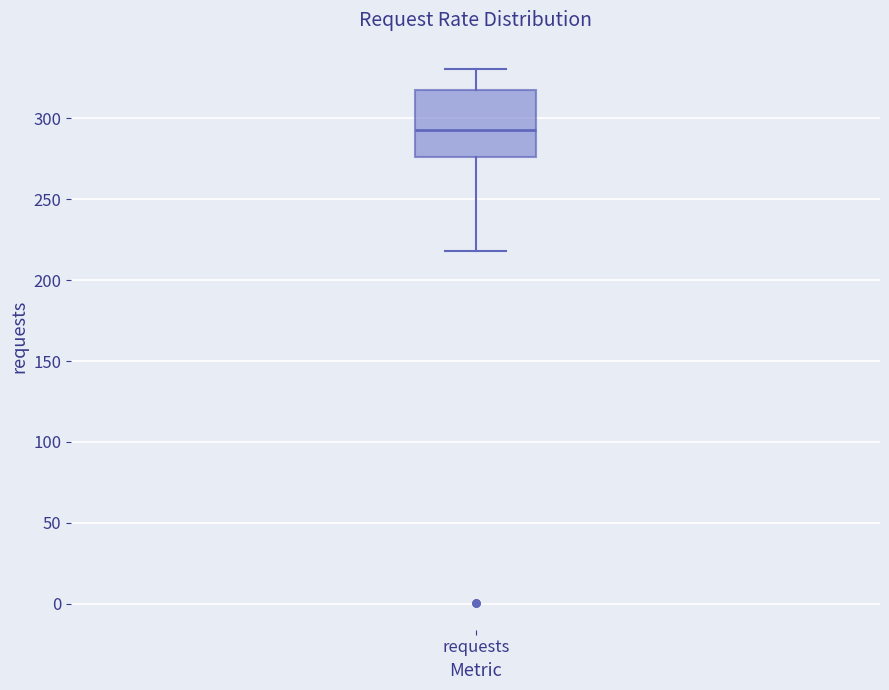

Where does the median line of the box for requests sit on the y-axis? The values are not printed on the chart, so give them approximately, as read against the axis.

295